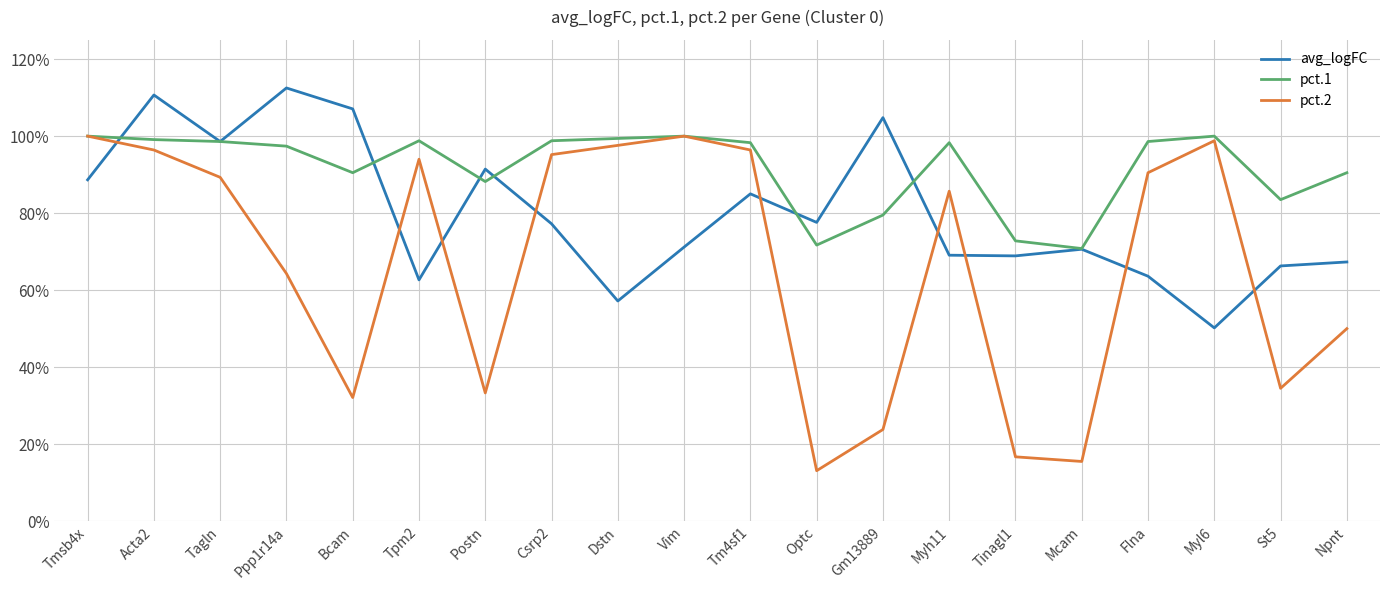

At Tinagl1, list the series in order from largest to smallest.

pct.1, avg_logFC, pct.2